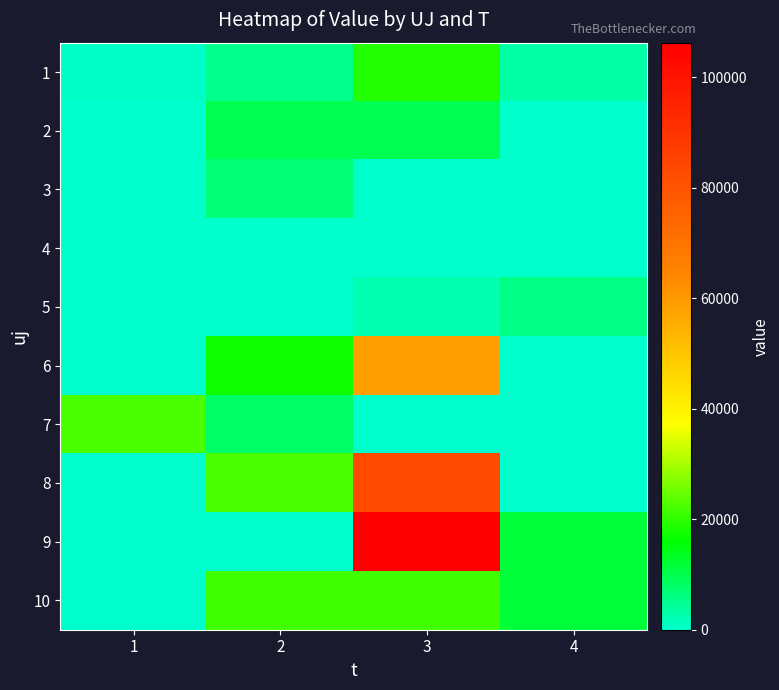

How many categories are shown in the chart?

4